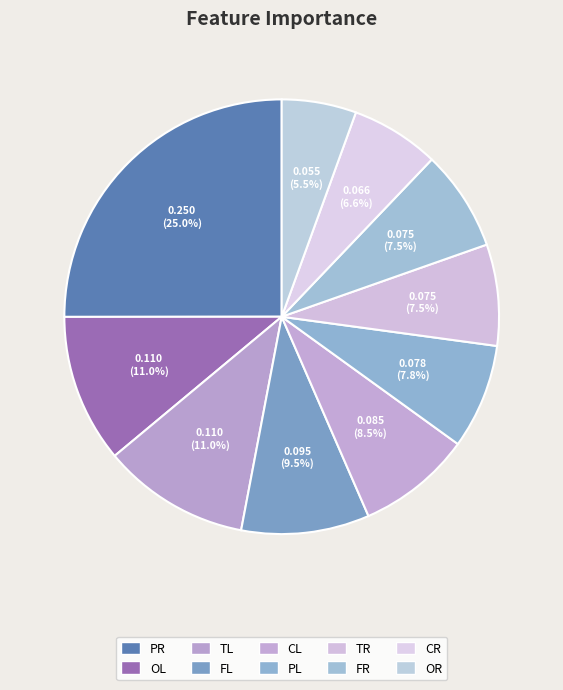

What is the total percentage of OL and PR?

36.1%